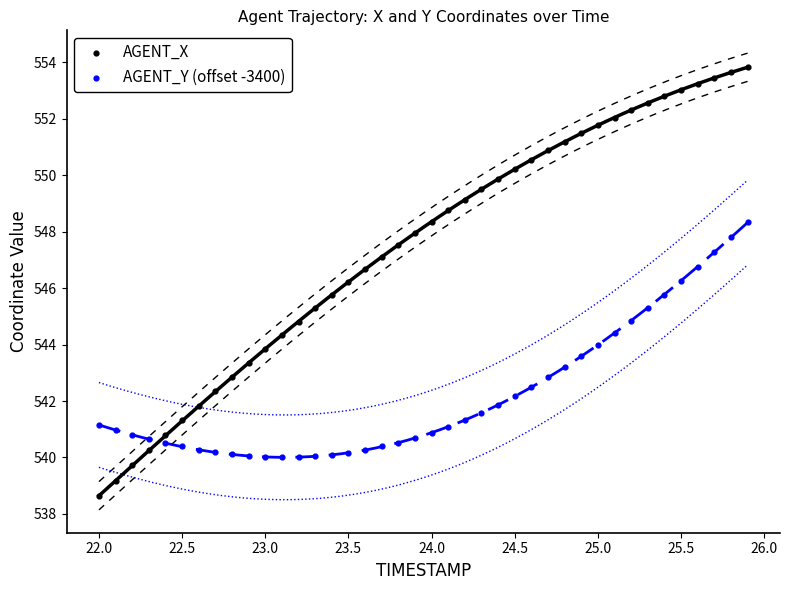

Which series has the largest Y range (max minus min)?

AGENT_X